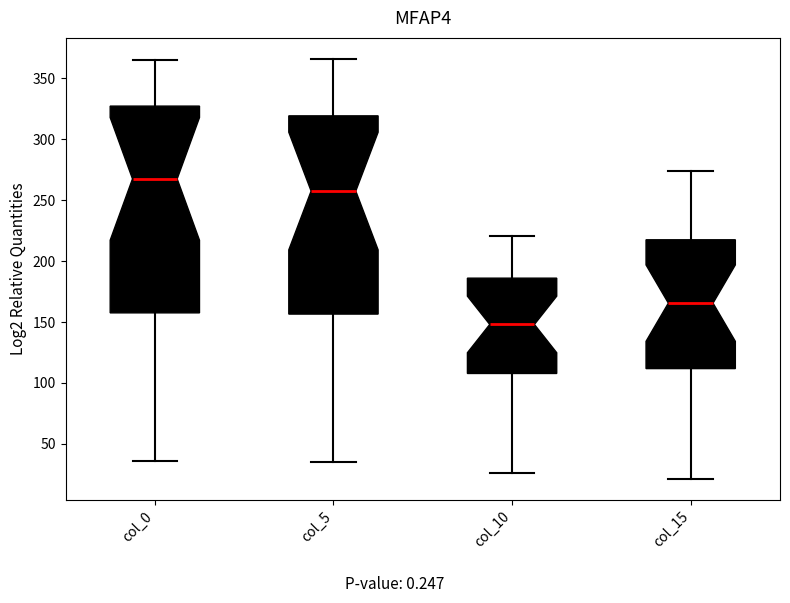

Where is the lower edge of the box for col_5 on the y-axis? The values are not printed on the chart, so give them approximately, as read against the axis.

155